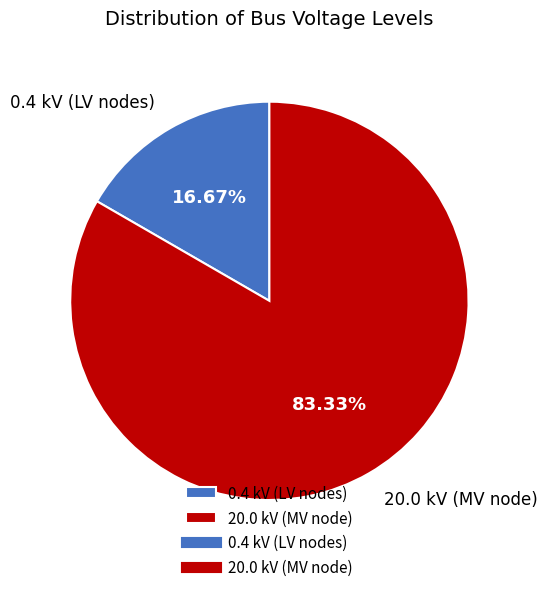

Count the number of slices in the pie.

2